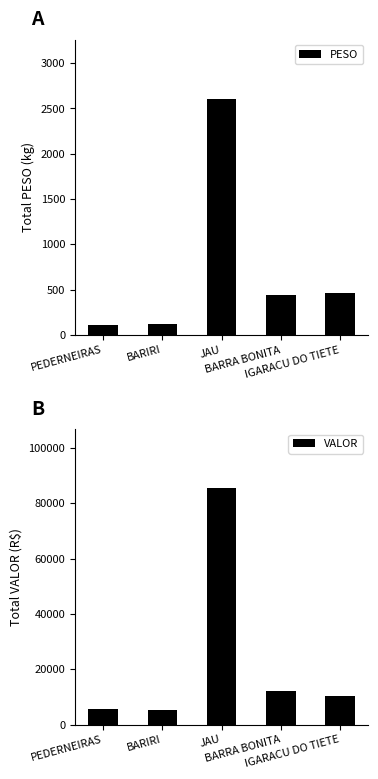

What is the value of the PESO bar at the 4th from the left?

436.6